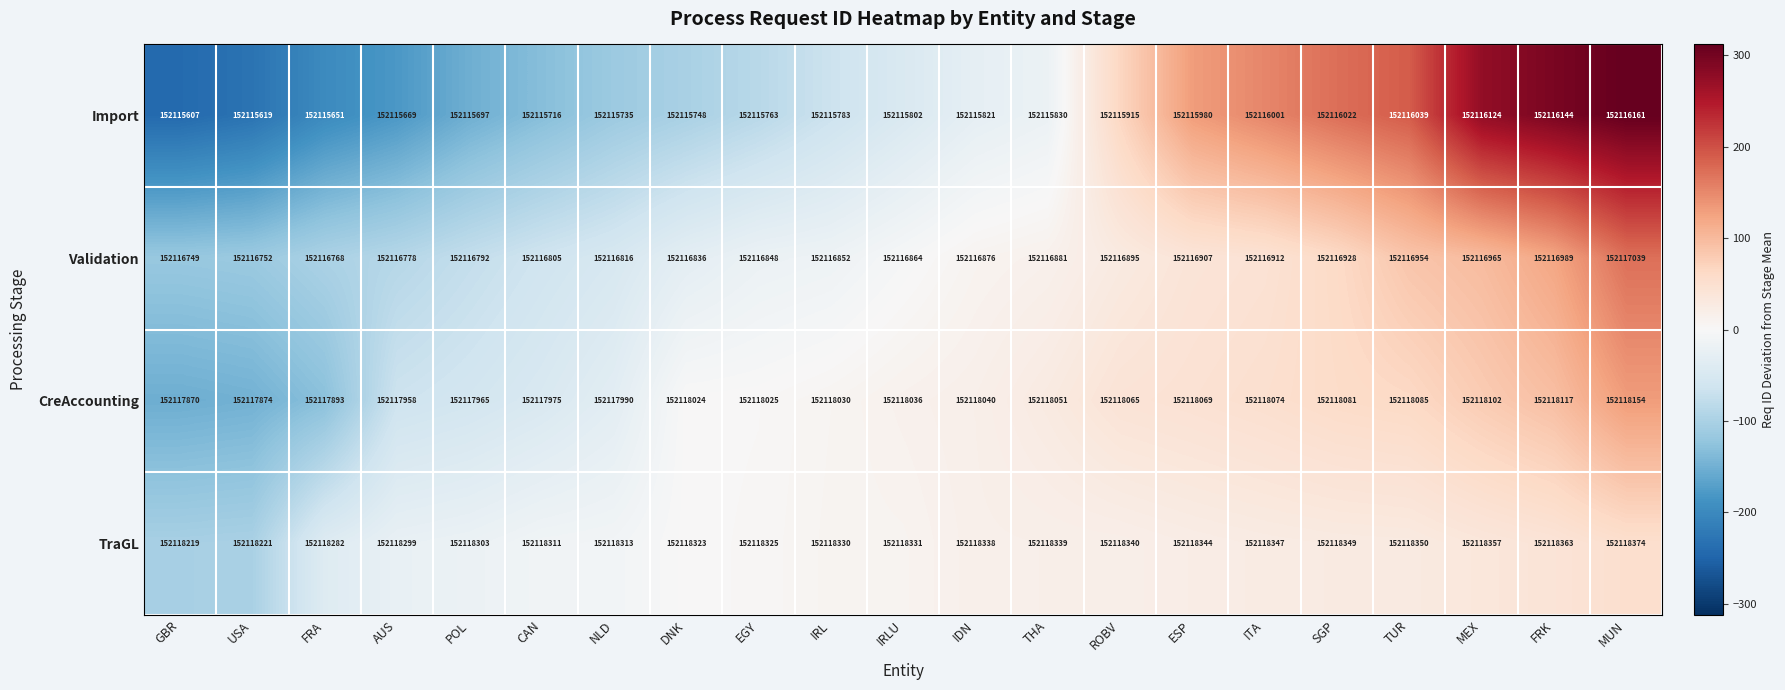

At NLD, list the series in order from largest to smallest.

TraGL, CreAccounting, Validation, Import